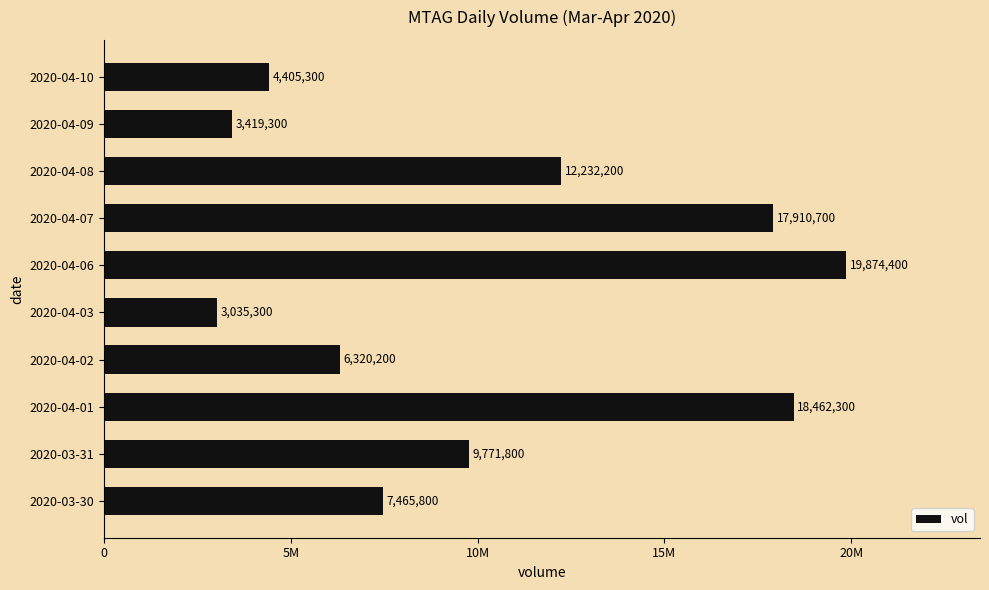

What is the sum of all values?

102897300